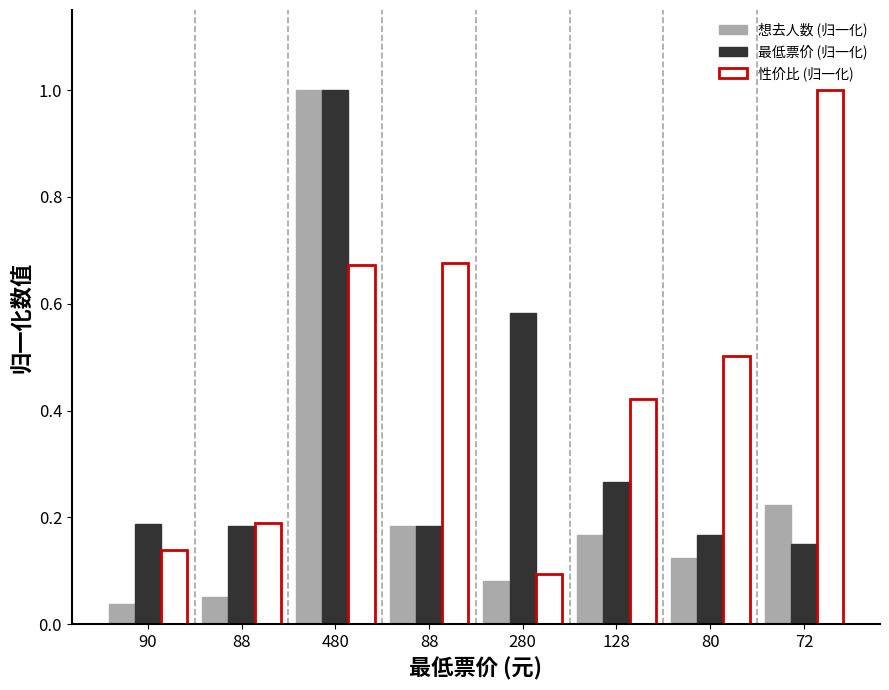

At which label is 最低票价 (归一化) closest to 0?

72